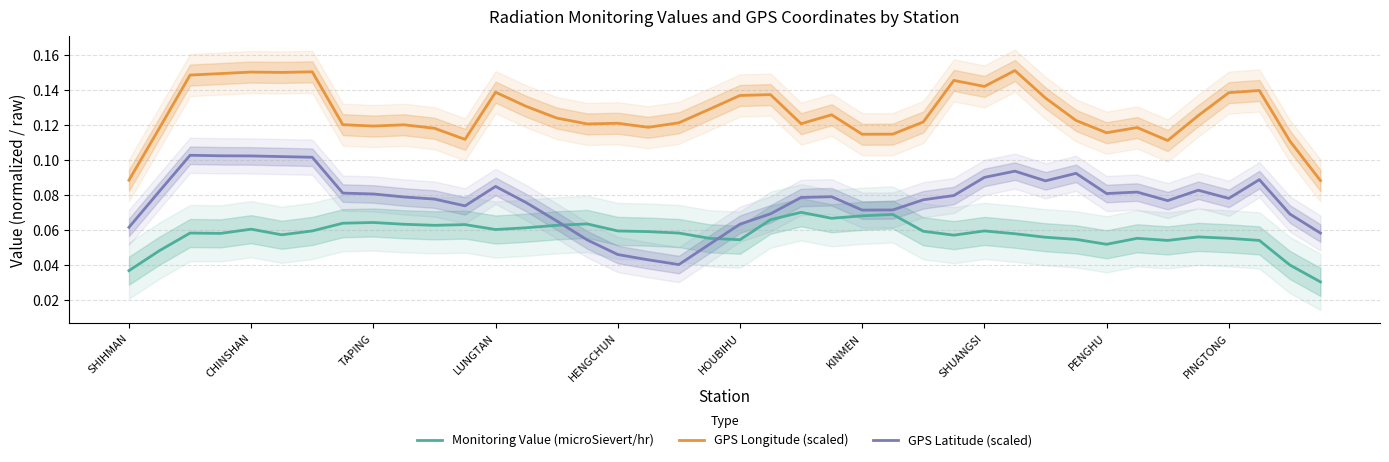

What is the total value across all series at 15?

0.2